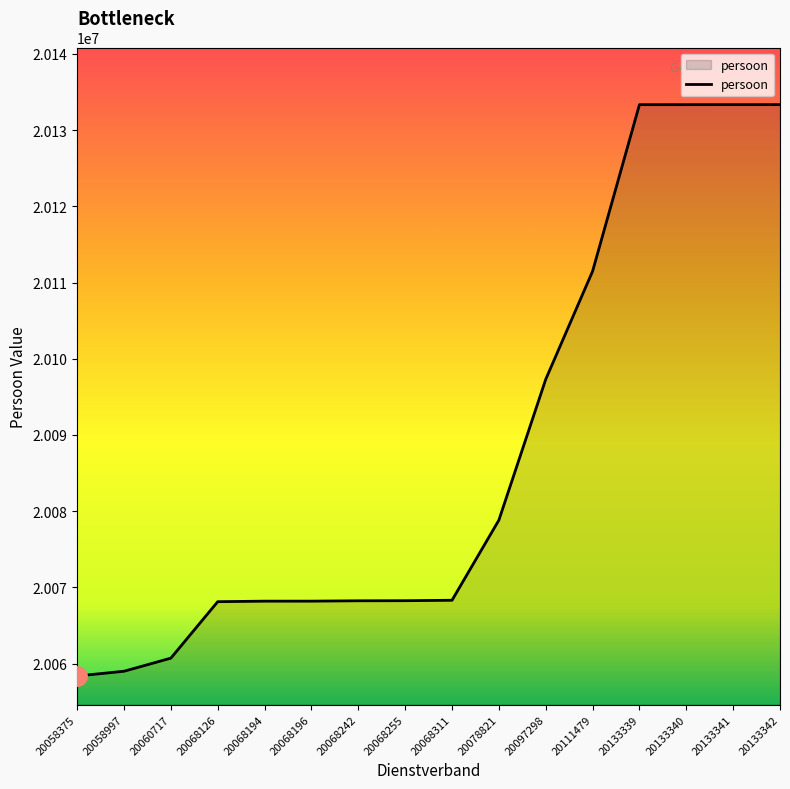

The chart shows a value of 20133340 at 20133340. True or false?

True